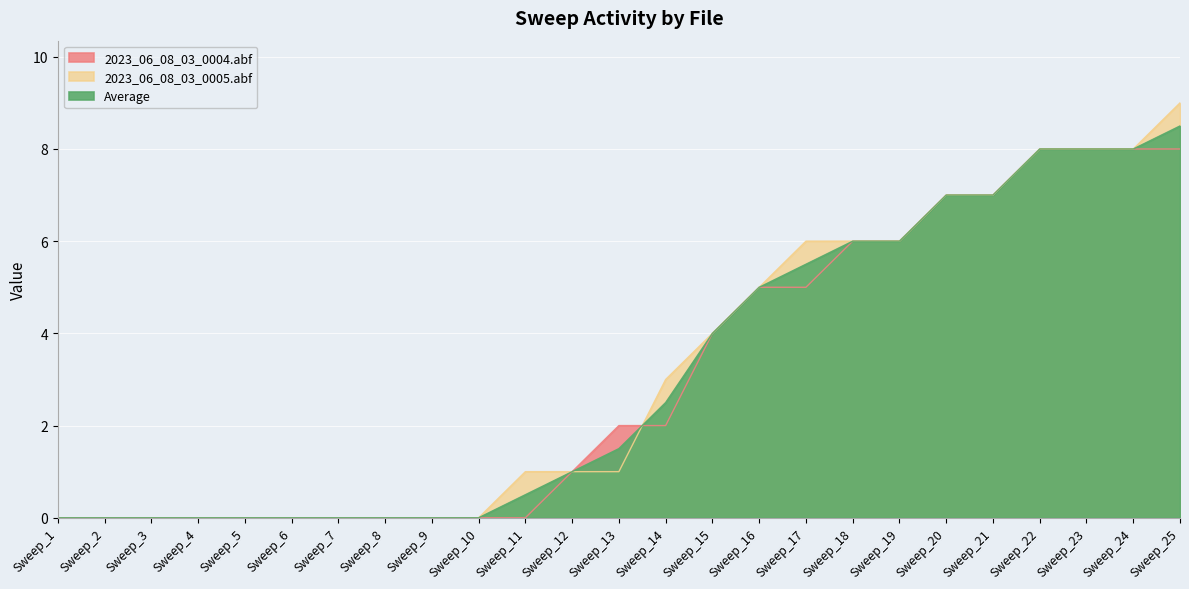

The value of Average at Sweep_23 is 13.4. True or false?

False